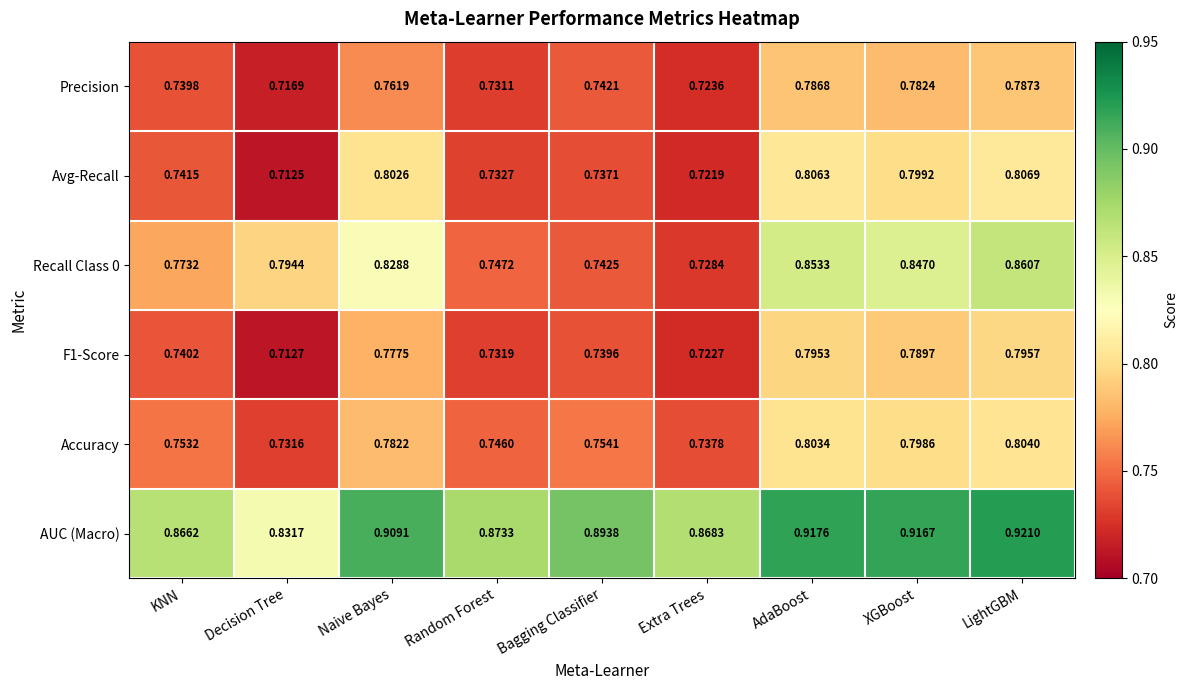

At which label does AUC (Macro) reach its peak?

LightGBM